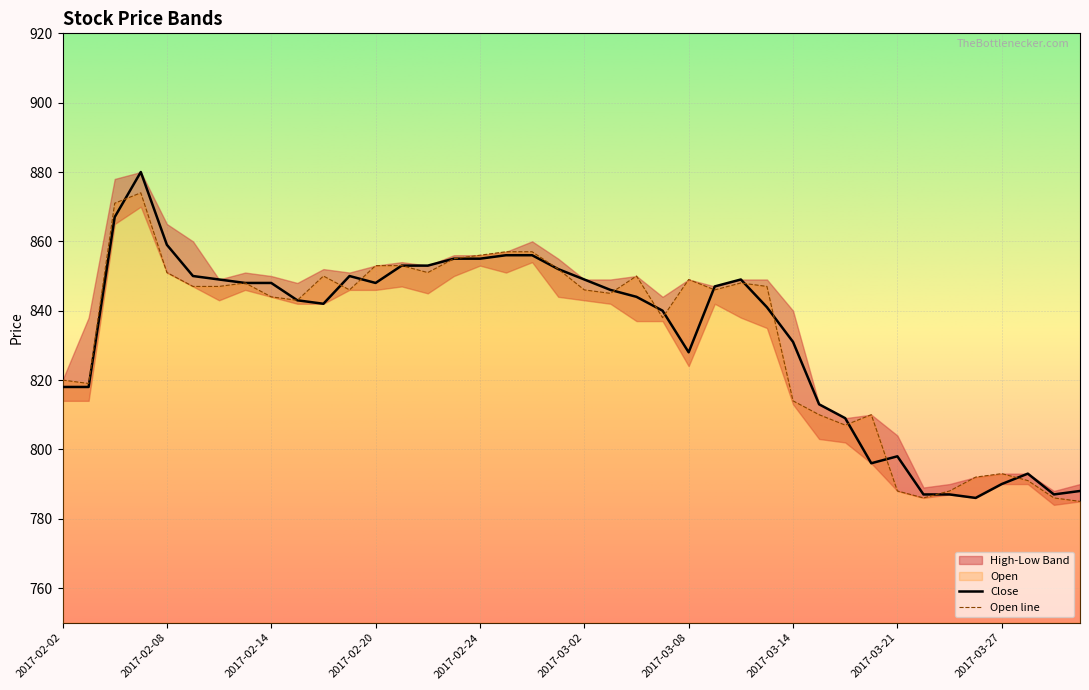

Rank the series at 2017-02-22 from highest to lowest value.

High, Open